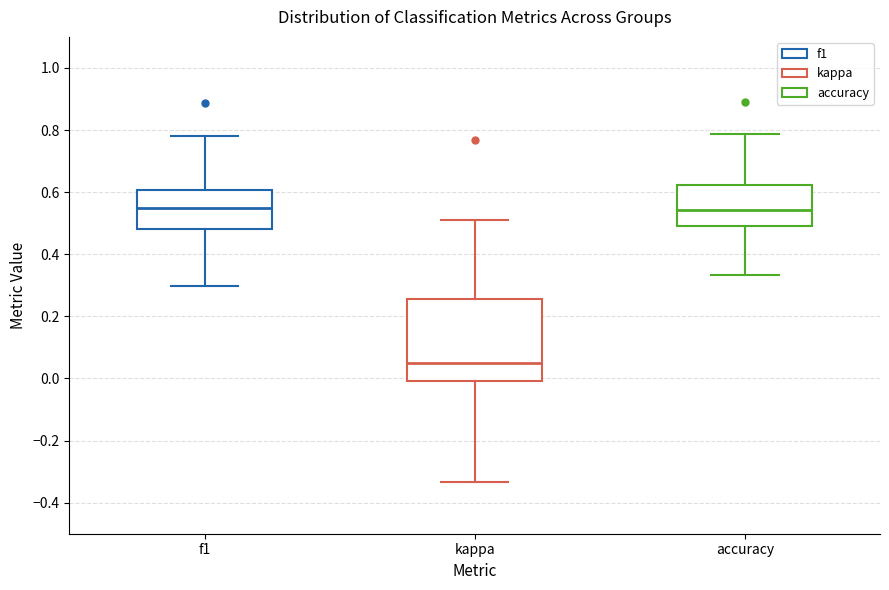

Reading left to right, transcribe this box plot: for each box, give where its median line is, the range the box spans, and where its two whiskers end, as read against the y-axis. The values are not printed on the chart, so give them approximately, as read against the axis.

f1: median 0.54, box 0.48 to 0.60, whiskers 0.30 to 0.78
kappa: median 0.04, box 0.00 to 0.26, whiskers -0.34 to 0.52
accuracy: median 0.54, box 0.50 to 0.62, whiskers 0.34 to 0.78